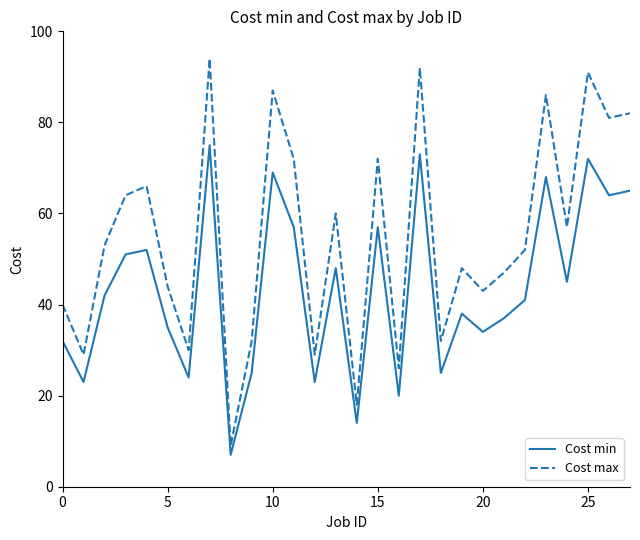

What is the greatest value displayed?

94